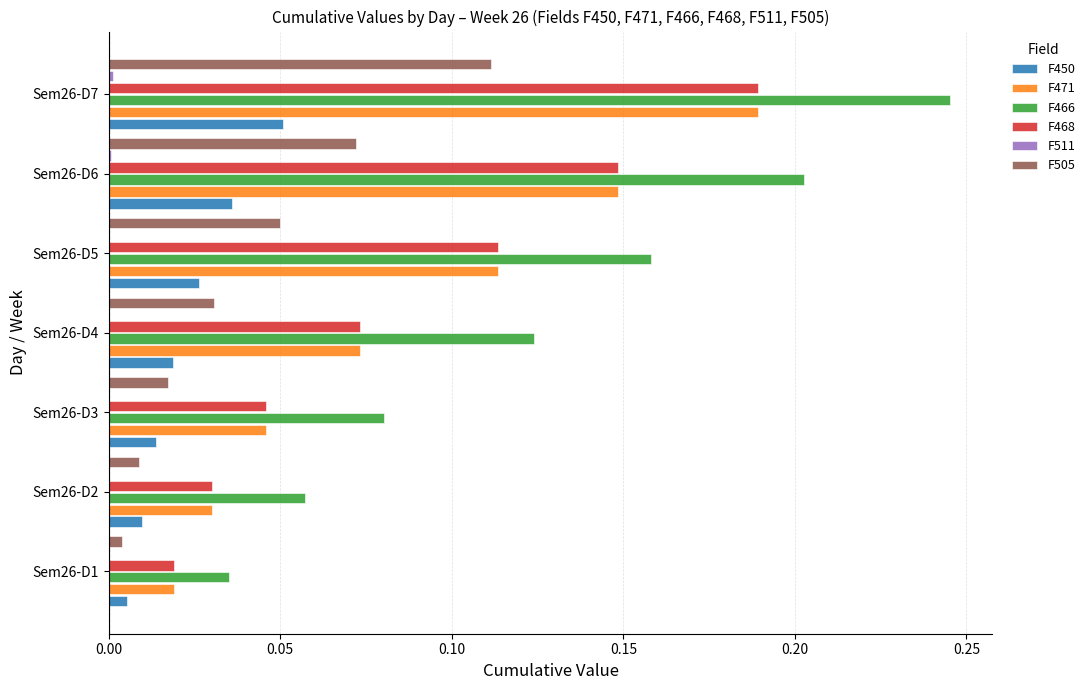

Which category has the highest value in the F466 series?

Sem26-D7